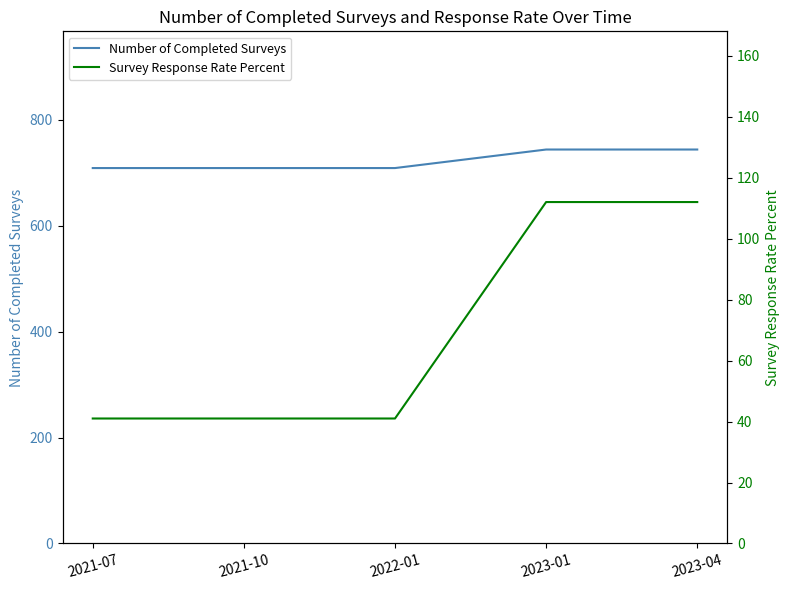

What is the label of the 2nd point from the left?

2021-10